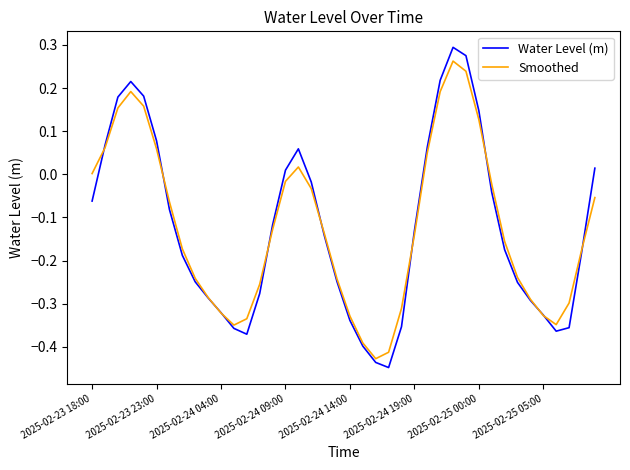

Which series has the largest range (max minus min)?

Water Level (m)